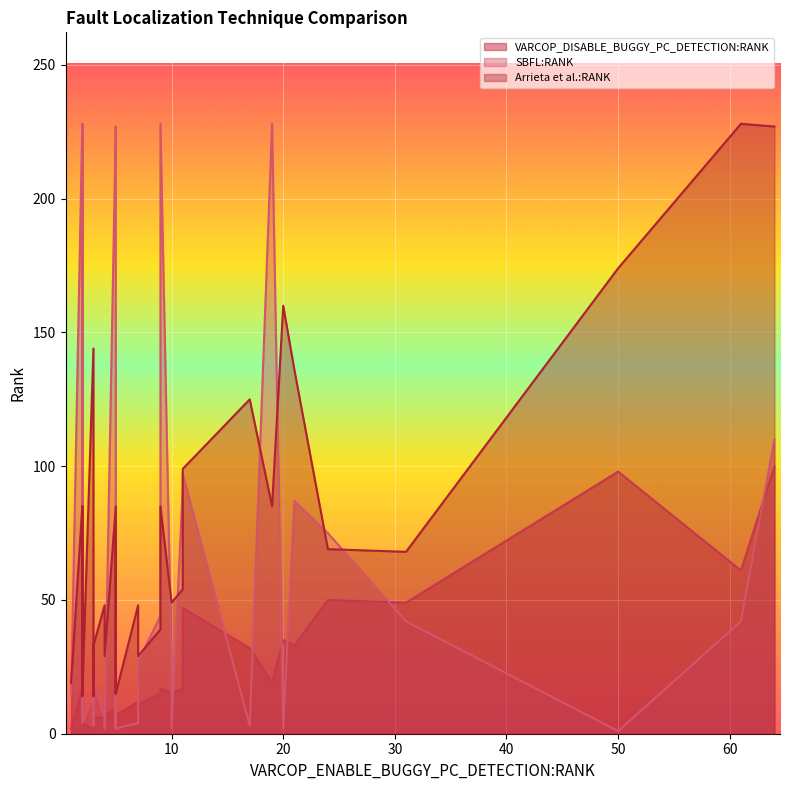

True or false: SBFL:RANK has more than 2 interior local peaks.

True